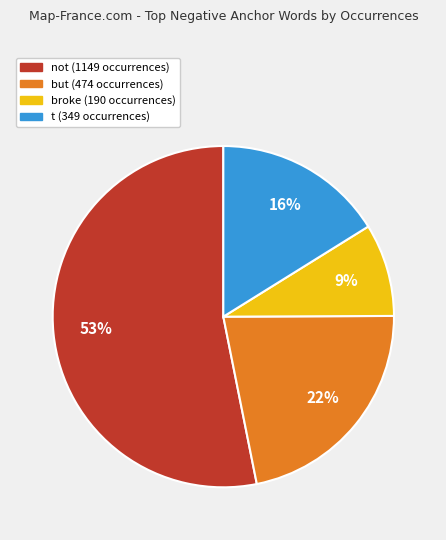

To the nearest percent, what is the combined percentage of t and not?

69%